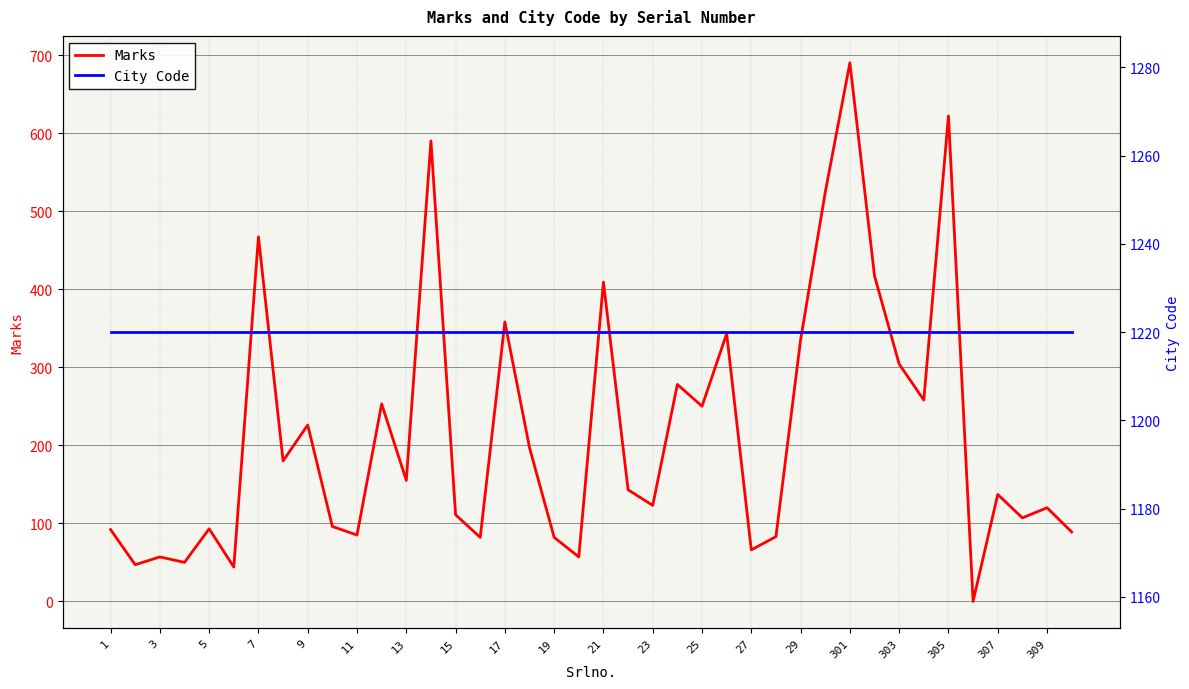

What is the value of the Marks point at the 7th from the left?

467